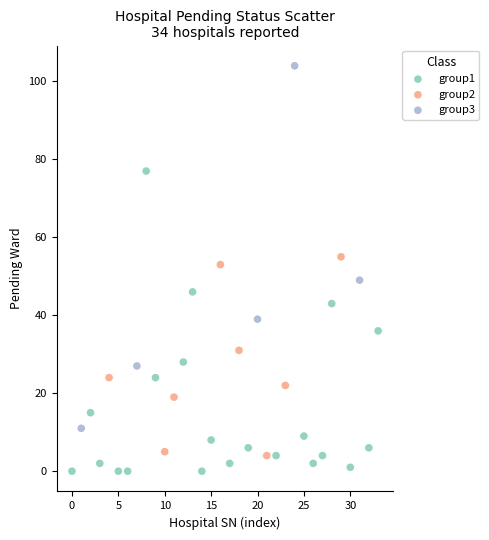

Which series has the largest Y range (max minus min)?

group3